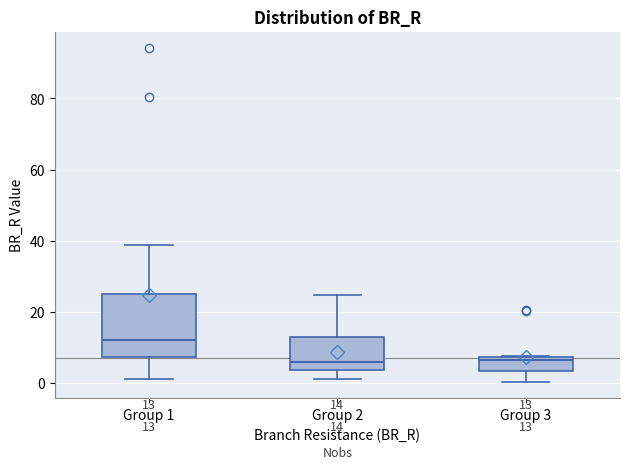

Comparing the boxes themselves (not the whiskers), which one is the tallest?

Group 1